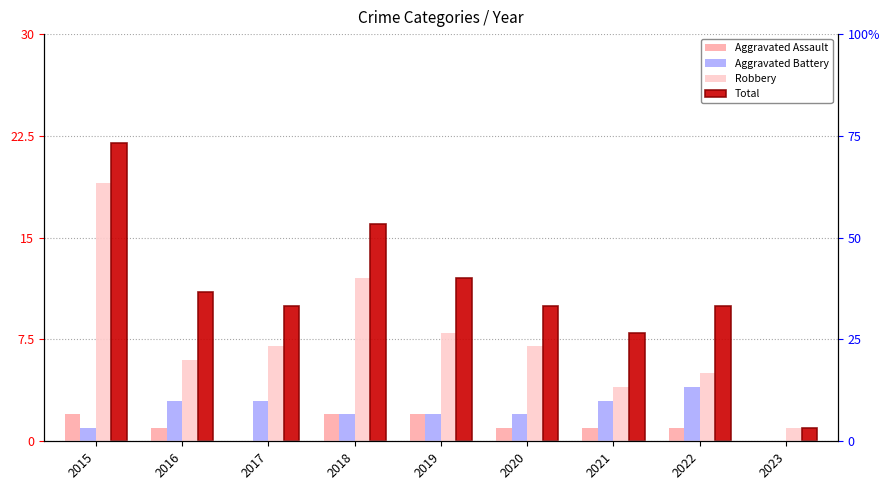

What is the sum of the Robbery values at 2023 and 2016?

7